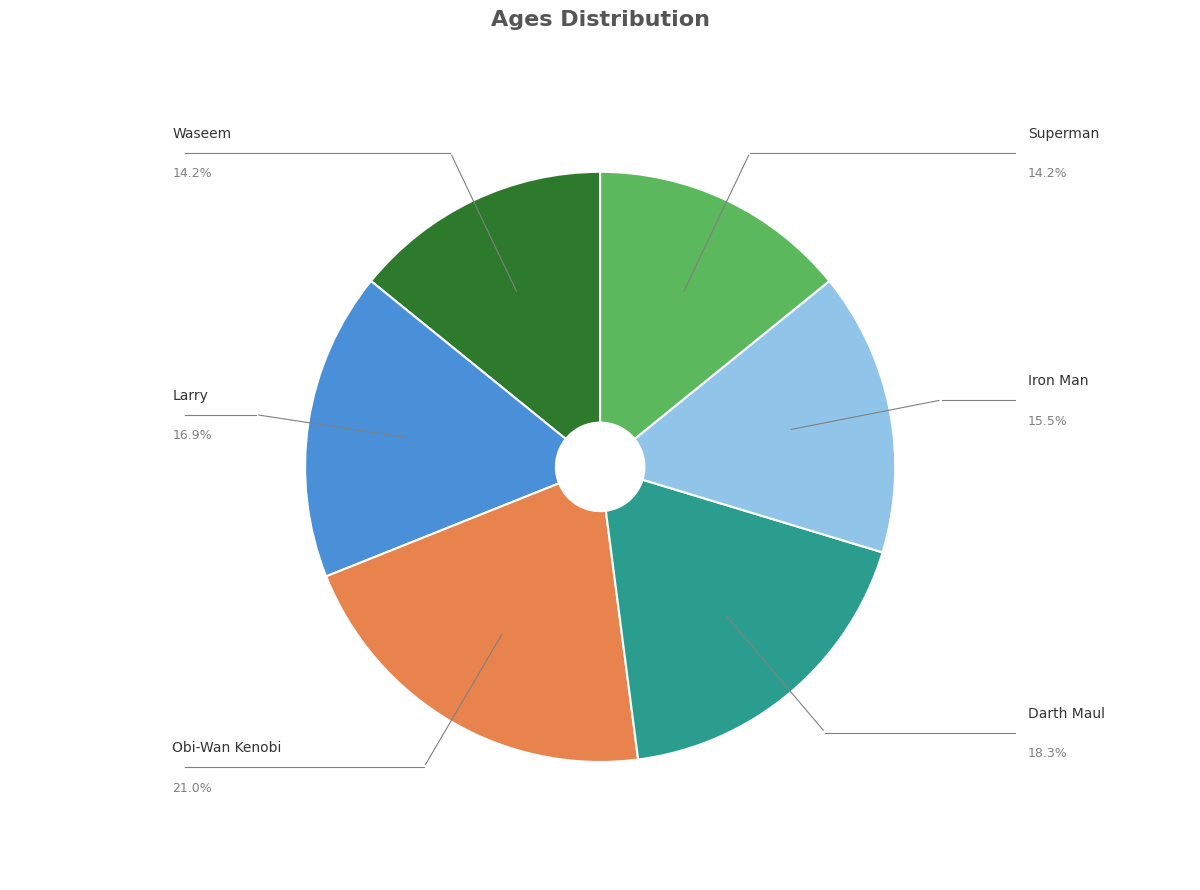

Is there a majority slice in this chart?

No